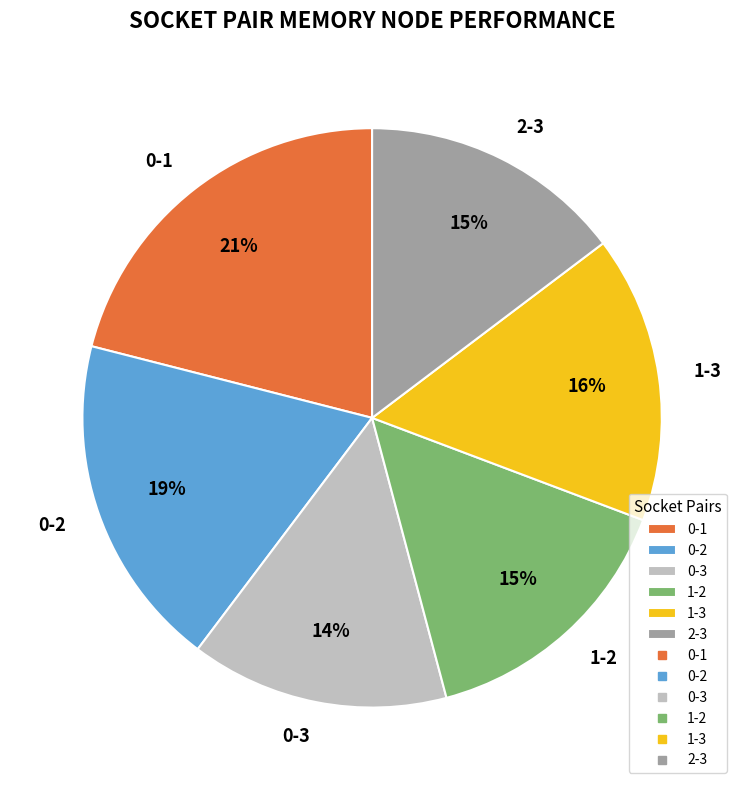

Is there any slice that represents more than half of the pie?

No